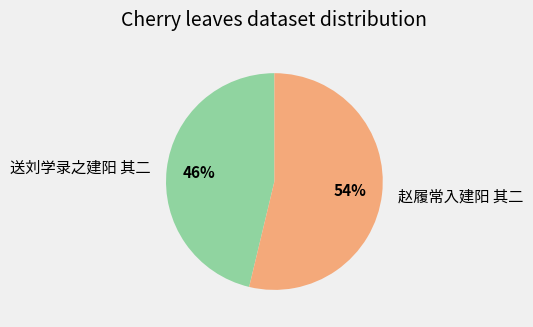

To the nearest percent, what percentage of the pie is 送刘学录之建阳 其二?

46%